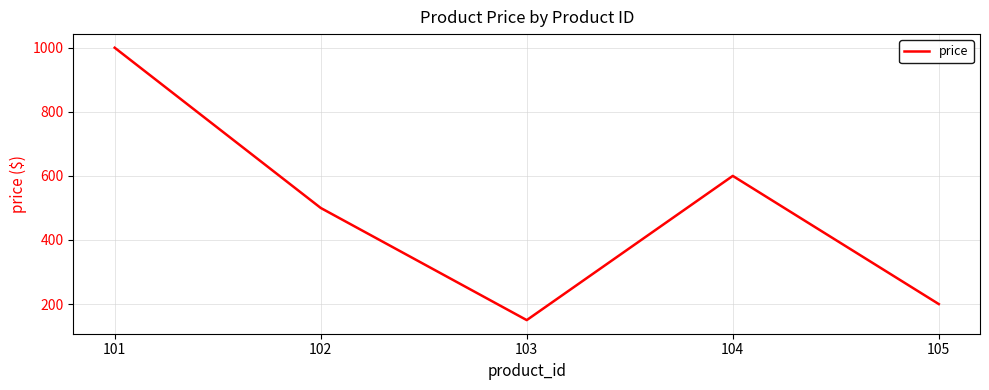

What is the change in value from 101 to 102?

-500